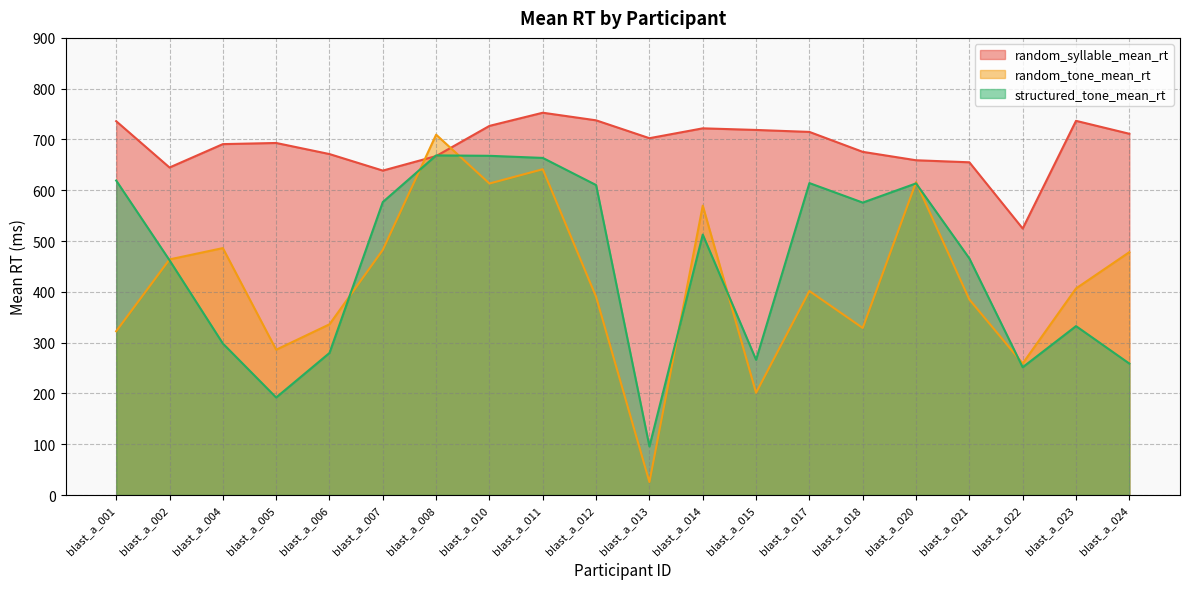

Which series changed the most between blast_a_012 and blast_a_014?

random_tone_mean_rt